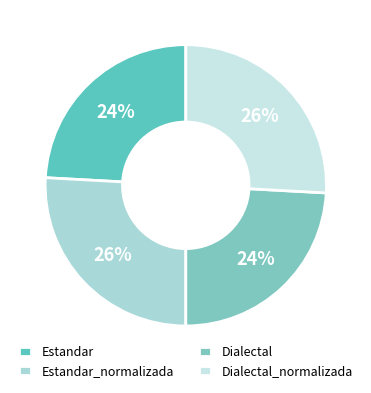

The Dialectal slice represents 36% of the pie. True or false?

False